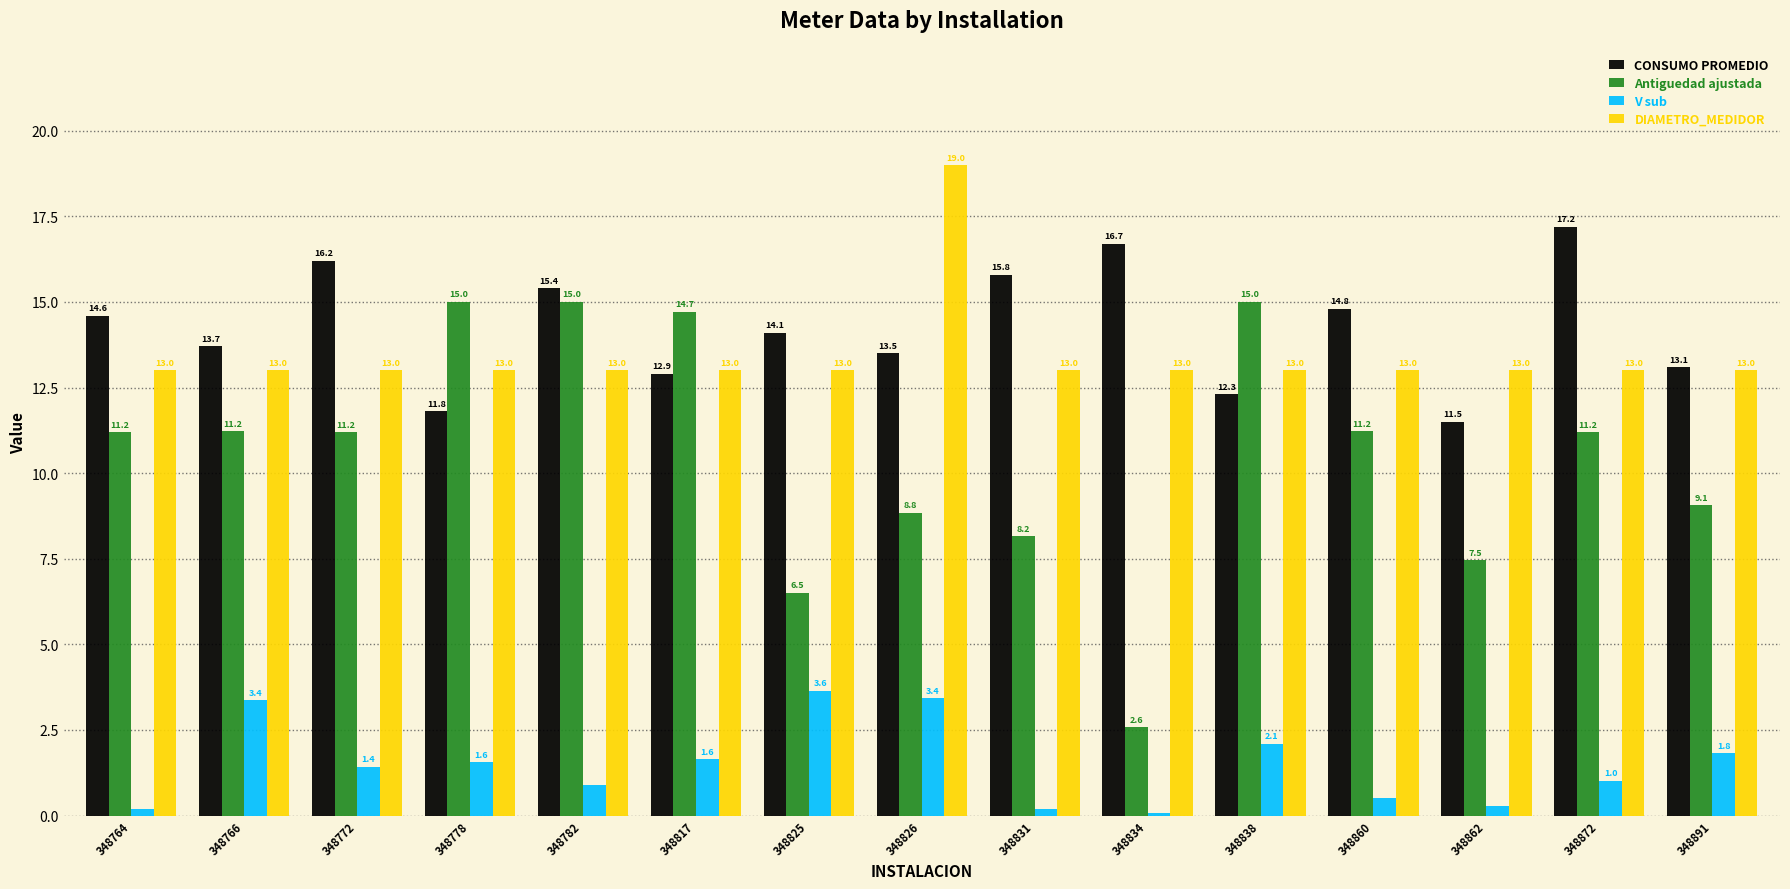

Which series has the largest total across all categories?

CONSUMO PROMEDIO